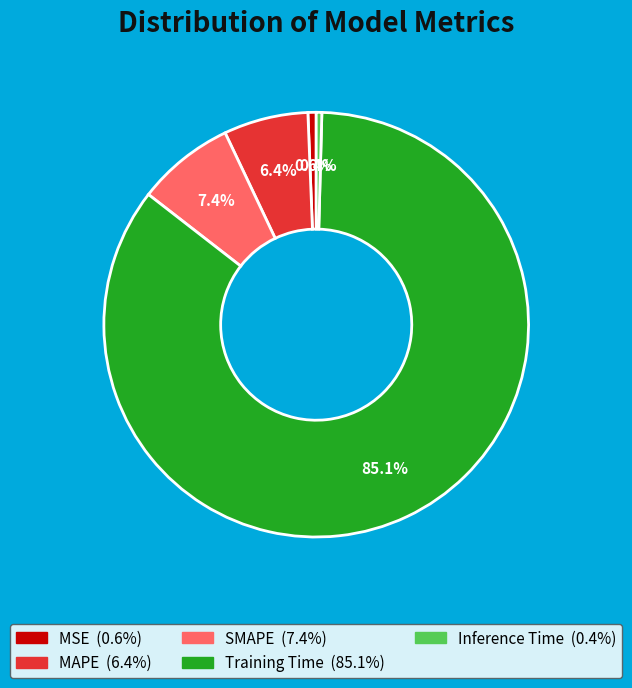

What percentage is the SMAPE slice, to the nearest percent?

7%